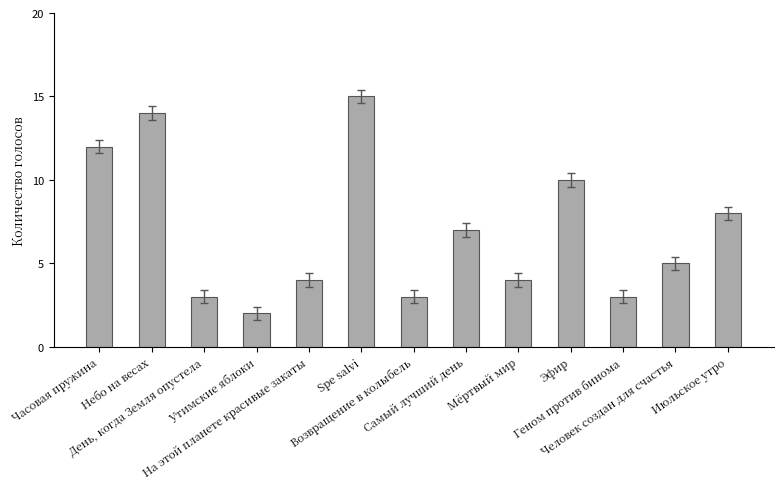

At which label does the data first exceed 5?

Часовая пружина